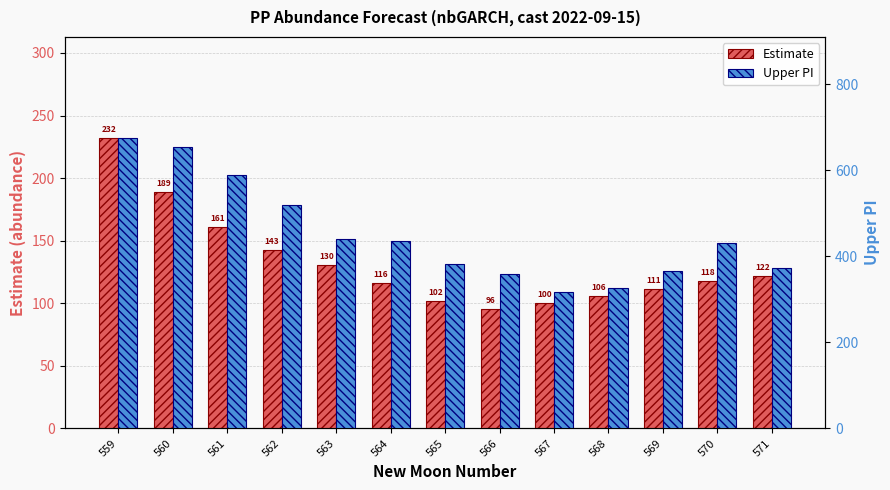

True or false: Estimate has a value of 101.8 at 565.

True